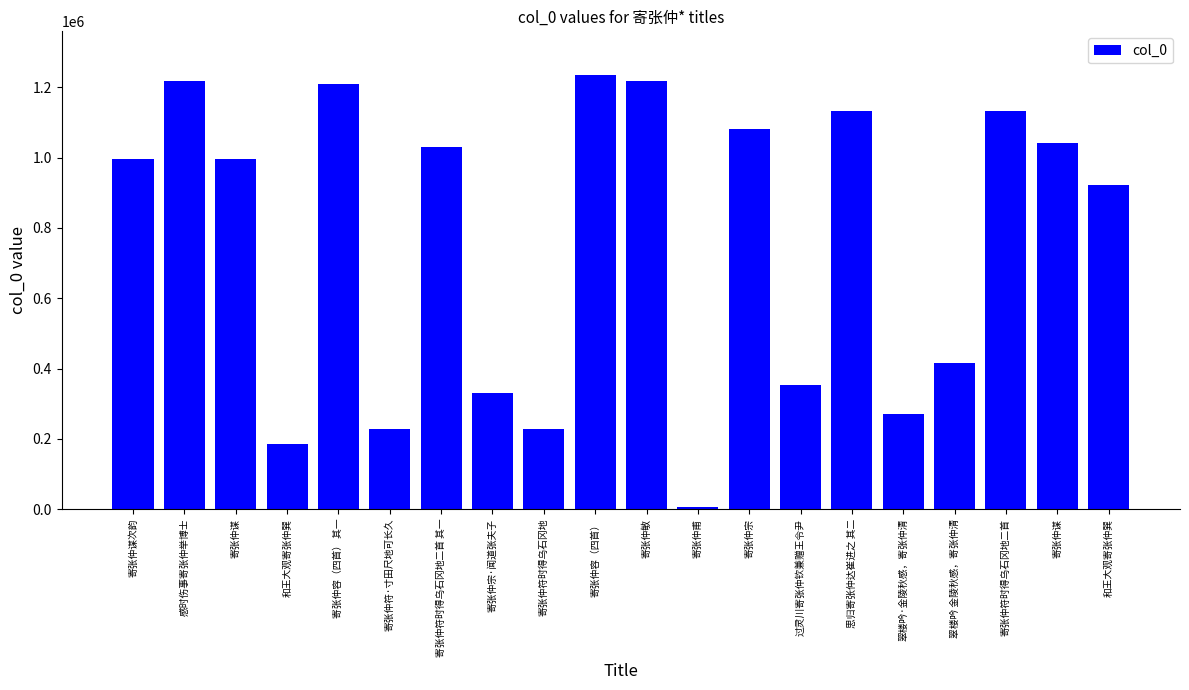

Count the number of data series in this chart.

1